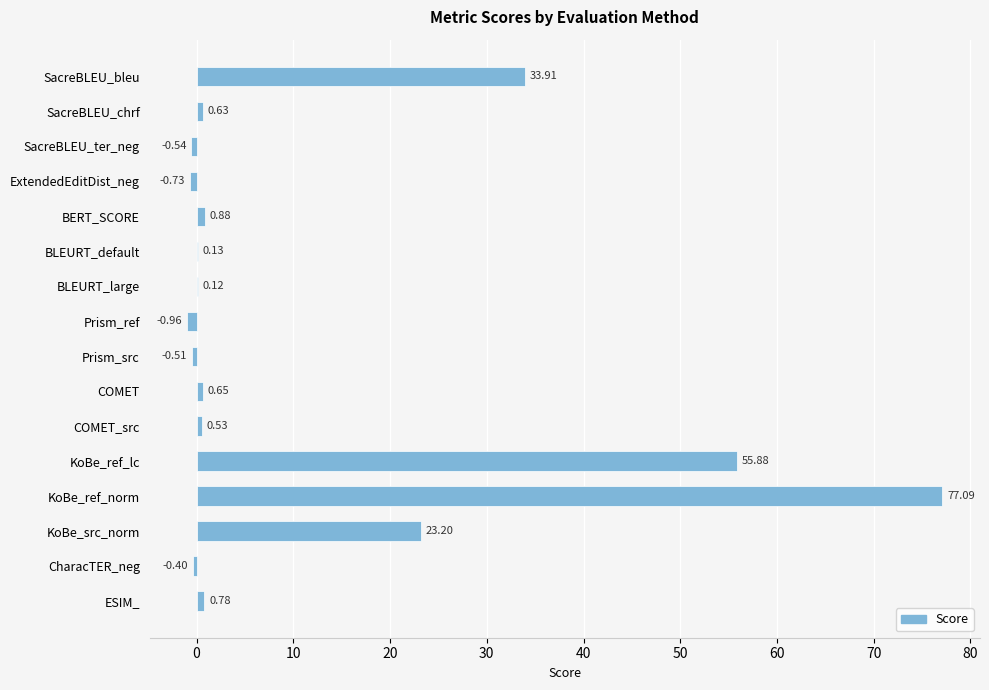

Count the number of categories in the chart.

16